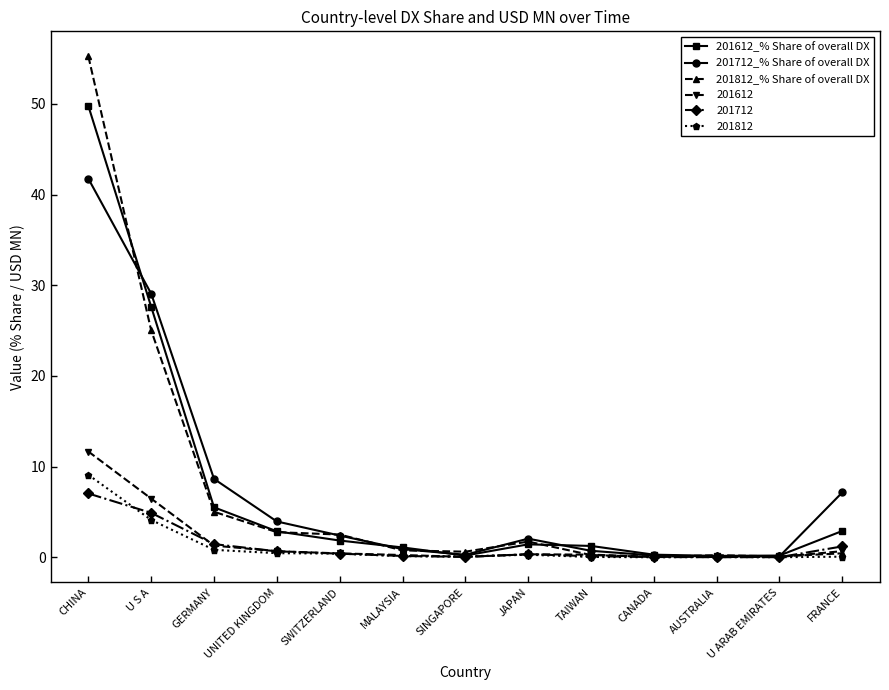

What is the difference between the second highest and second lowest values in the 201812_% Share of overall DX series?

24.9